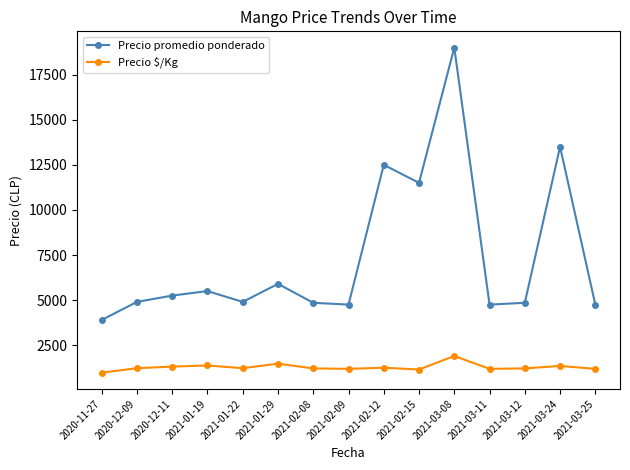

List the series in order of their peak value, highest first.

Precio promedio ponderado, Precio $/Kg